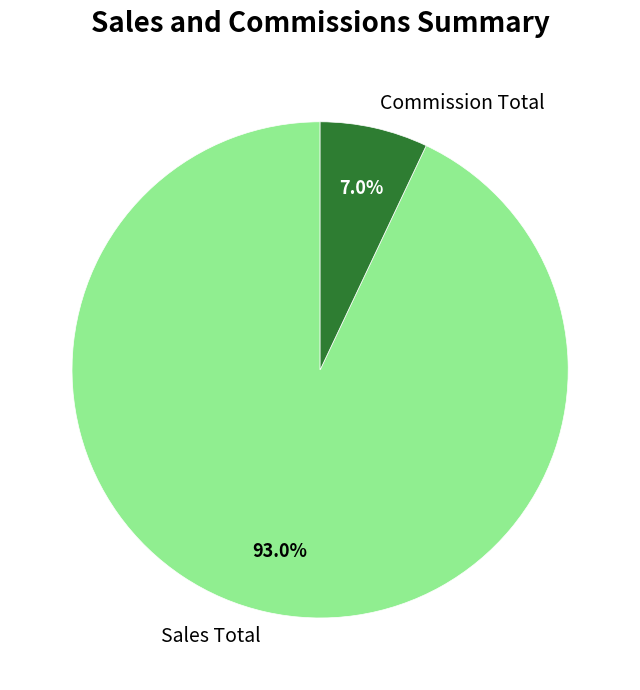

Which has a higher value, Commission Total or Sales Total?

Sales Total